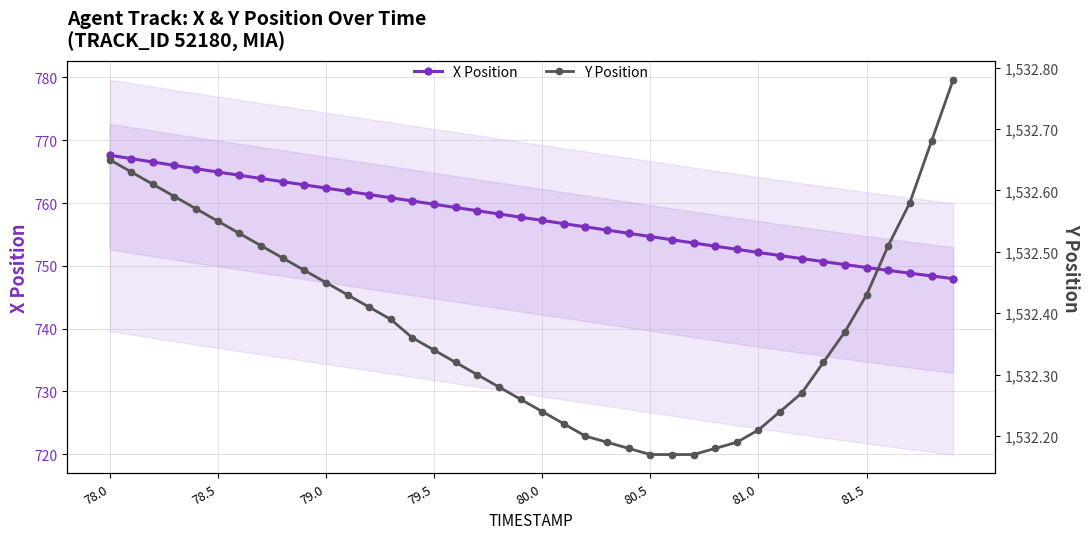

Which category has the highest value in the X Position series?

78.0